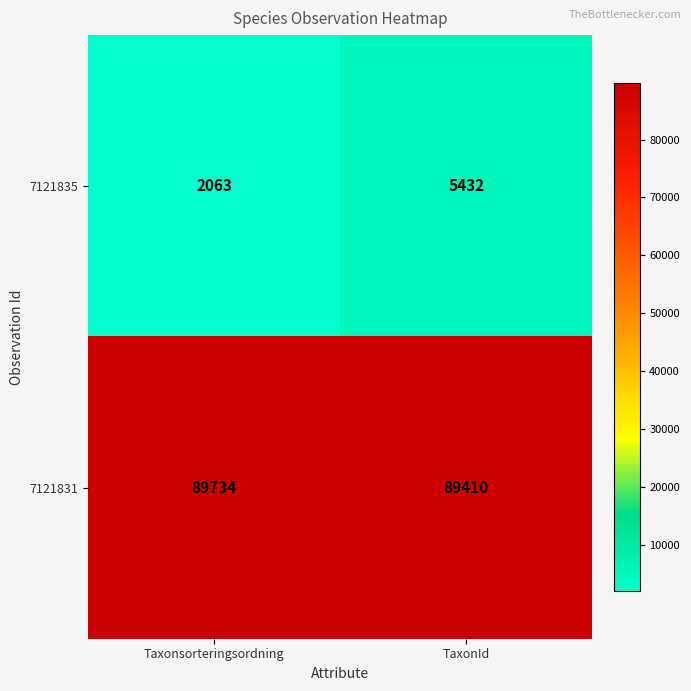

Which series has the largest total across all categories?

7121831